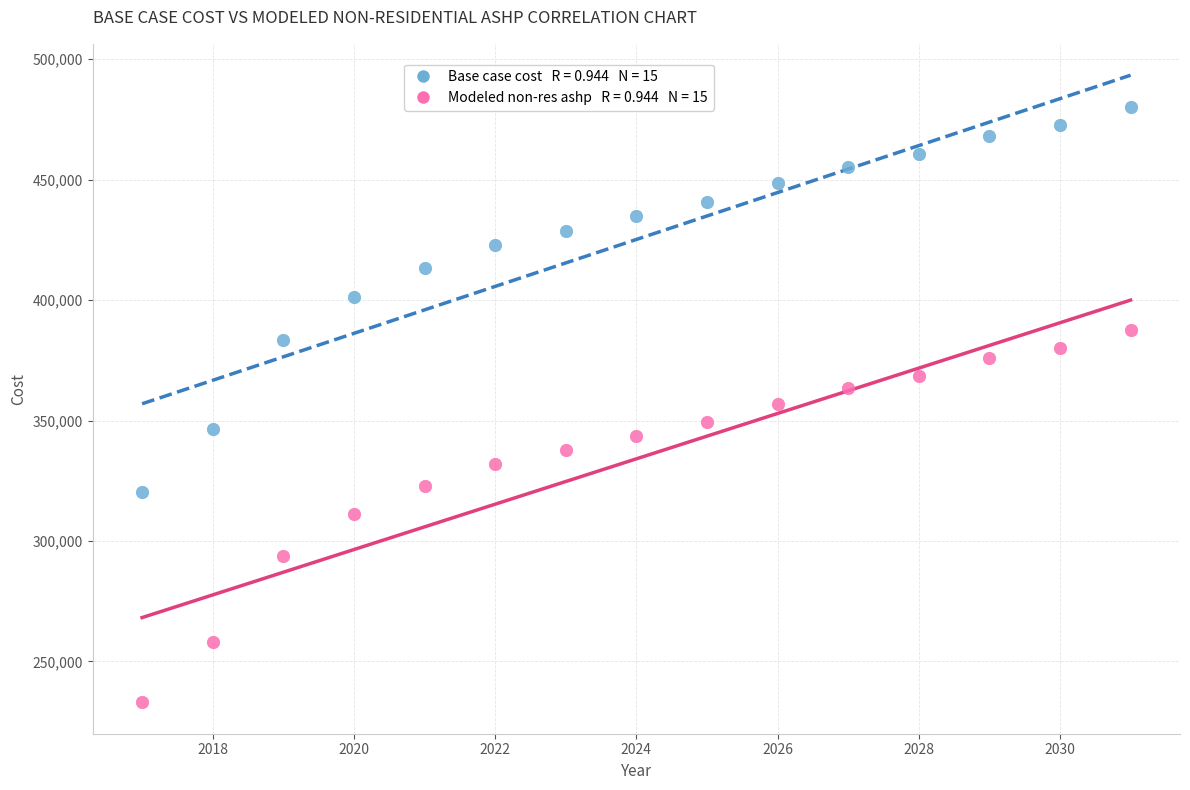

Across all data points, what is the range of Y values (max minus min)?

247348.1